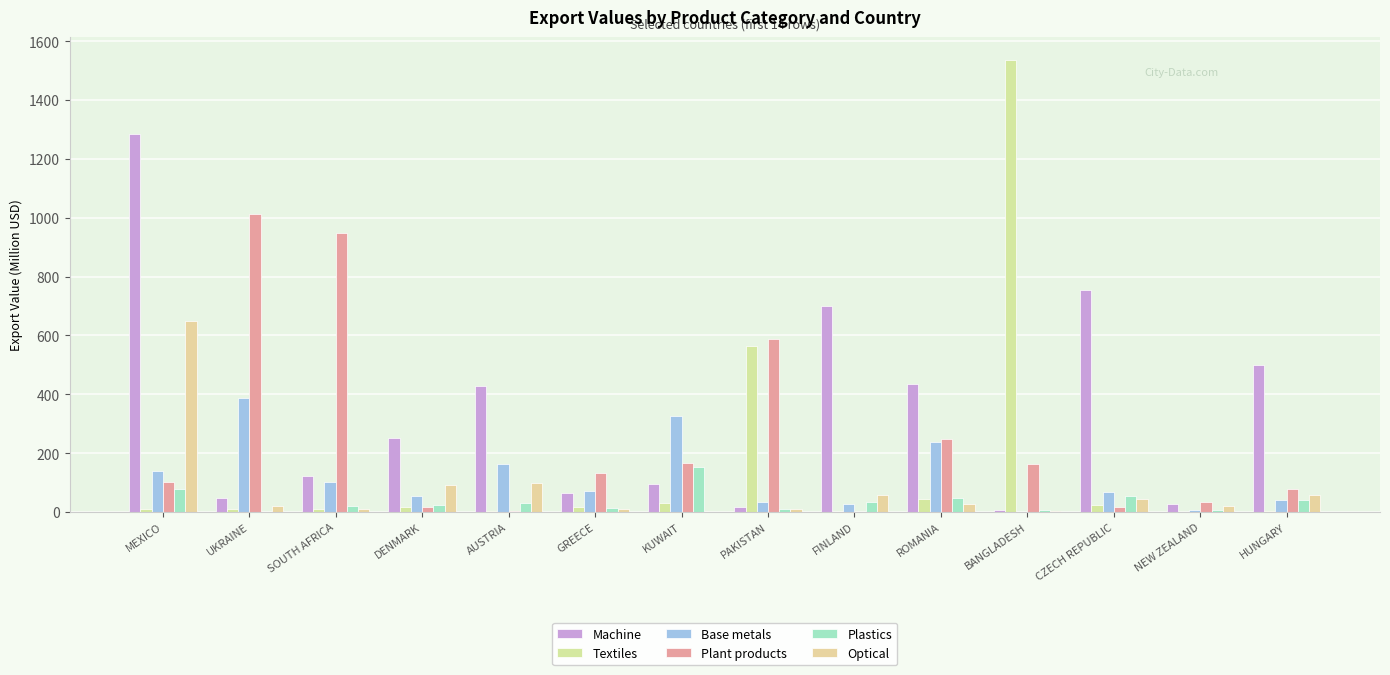

Rank the series by their maximum value, from highest to lowest.

Textiles, Machine, Plant products, Optical, Base metals, Plastics